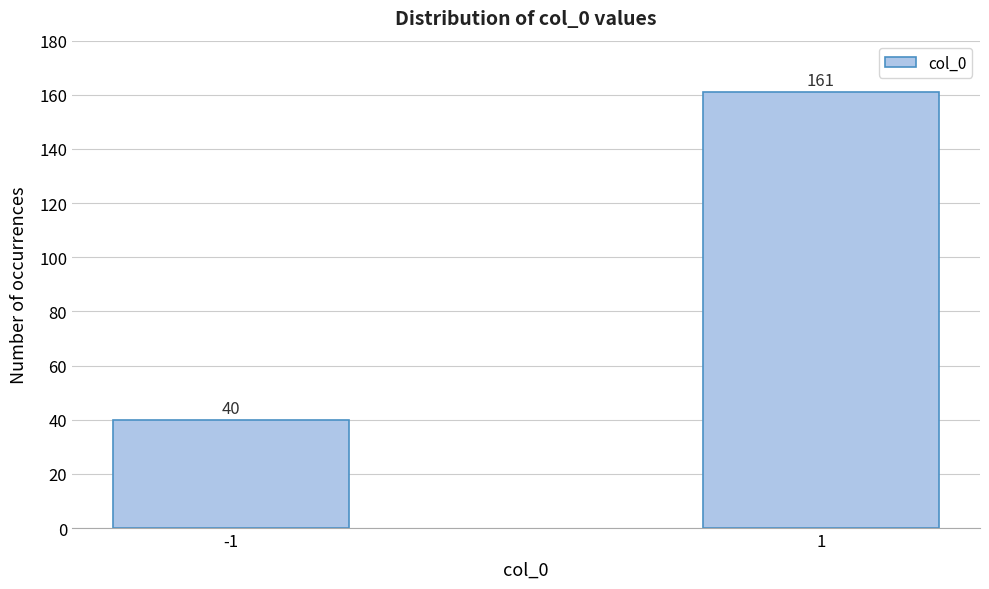

Reading right to left, what are all the values shown in this chart?

1=161	-1=40